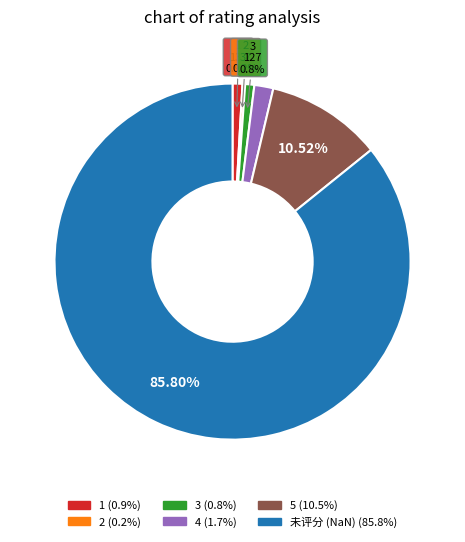

Does 4 account for over 50% of the chart?

No